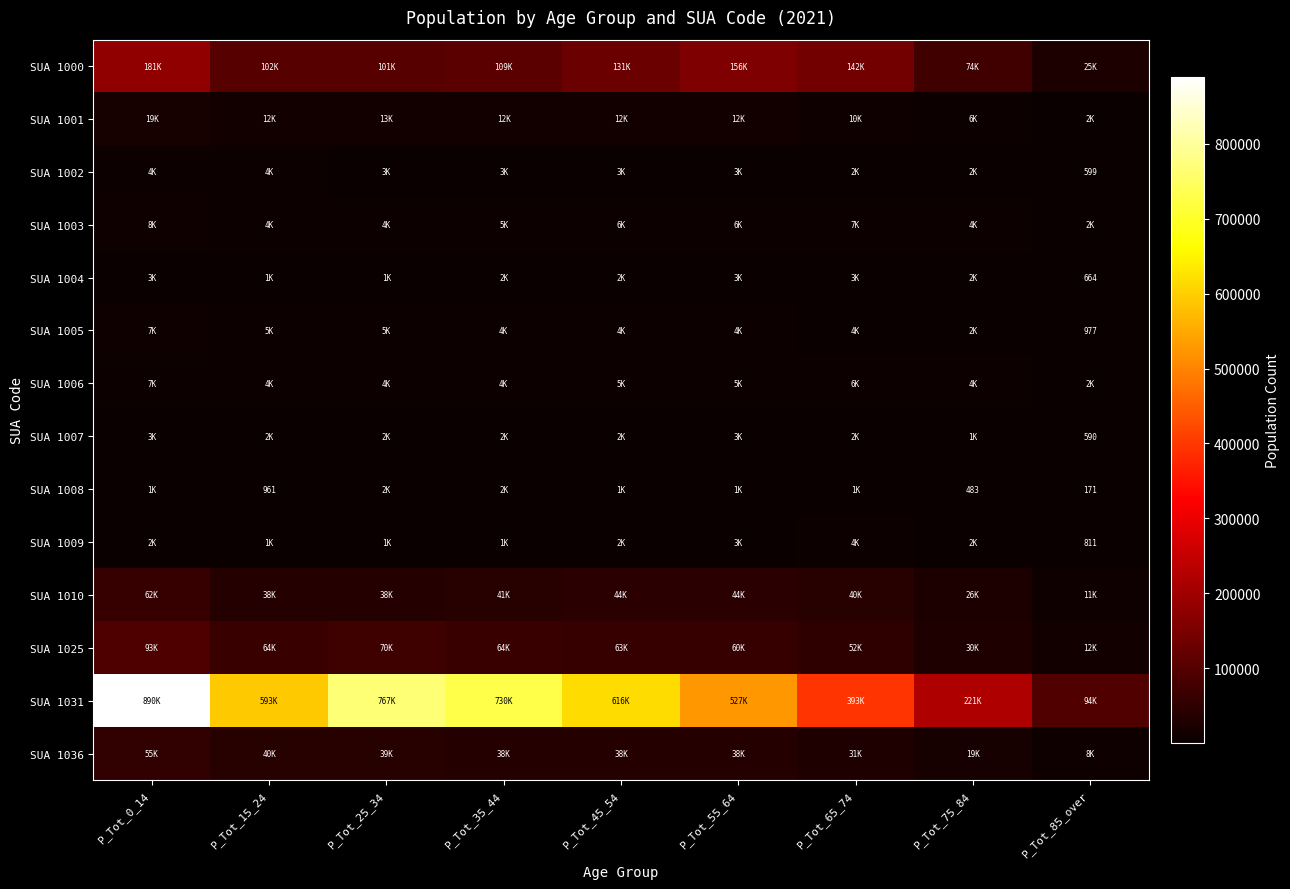

Where is SUA 1010 nearest to the value 36132?

P_Tot_25_34